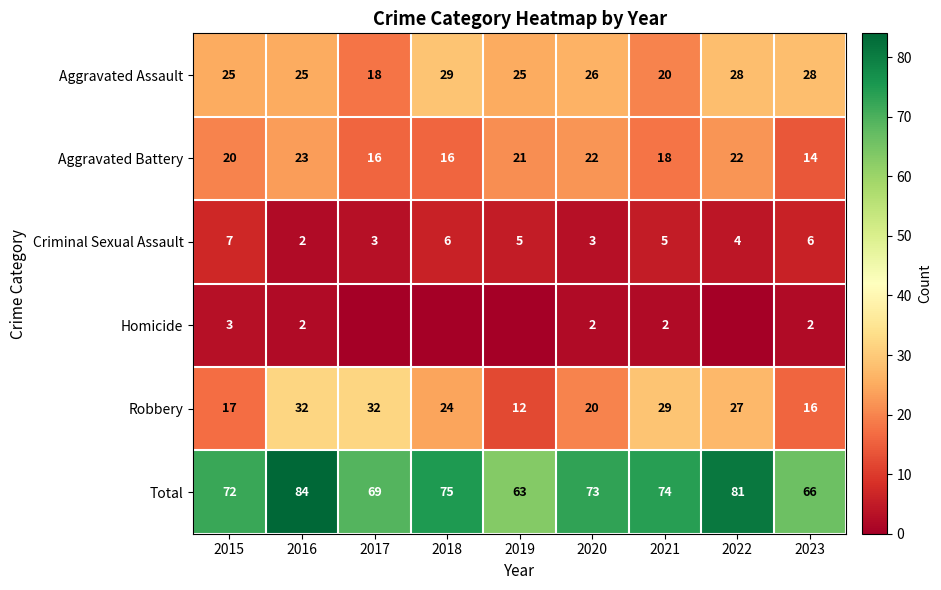

What is the sum of the Criminal Sexual Assault values at 2015 and 2021?

12